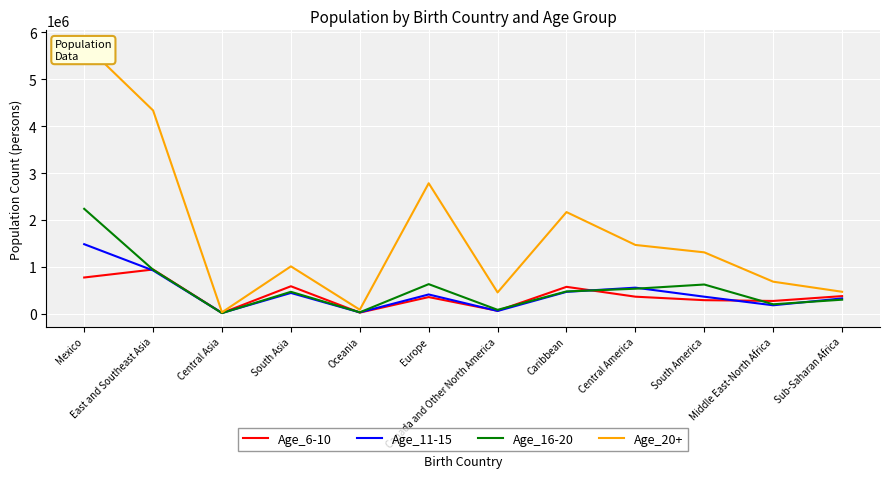

What is the greatest value displayed?

5753368